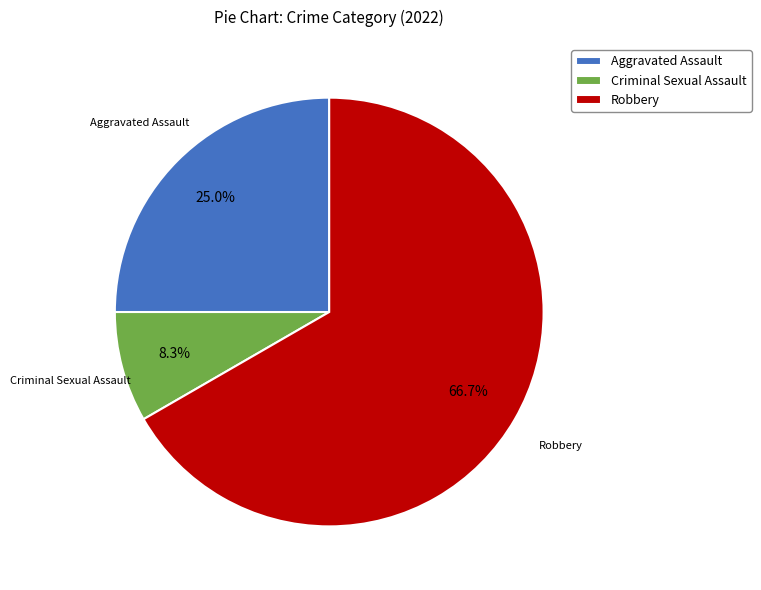

Which slice is the smallest?

Criminal Sexual Assault